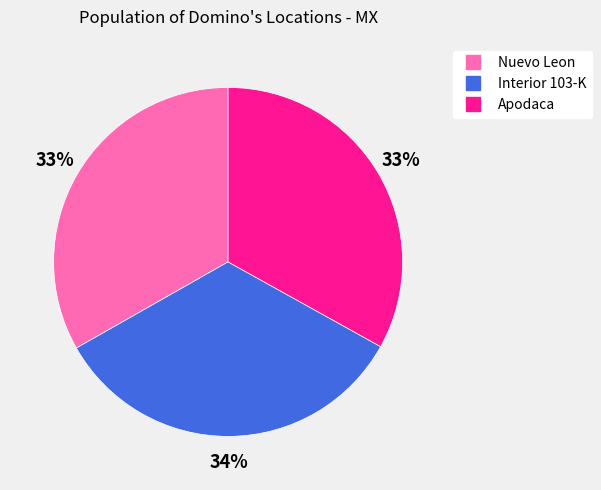

To the nearest percent, what percentage of the pie is Apodaca?

33%